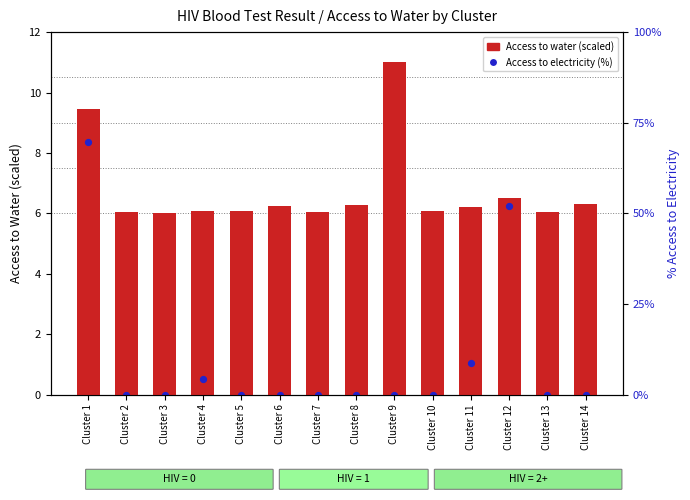

Is the value of Access to water (scaled) at Cluster 11 greater than the value of Access to electricity (%) at Cluster 6?

Yes